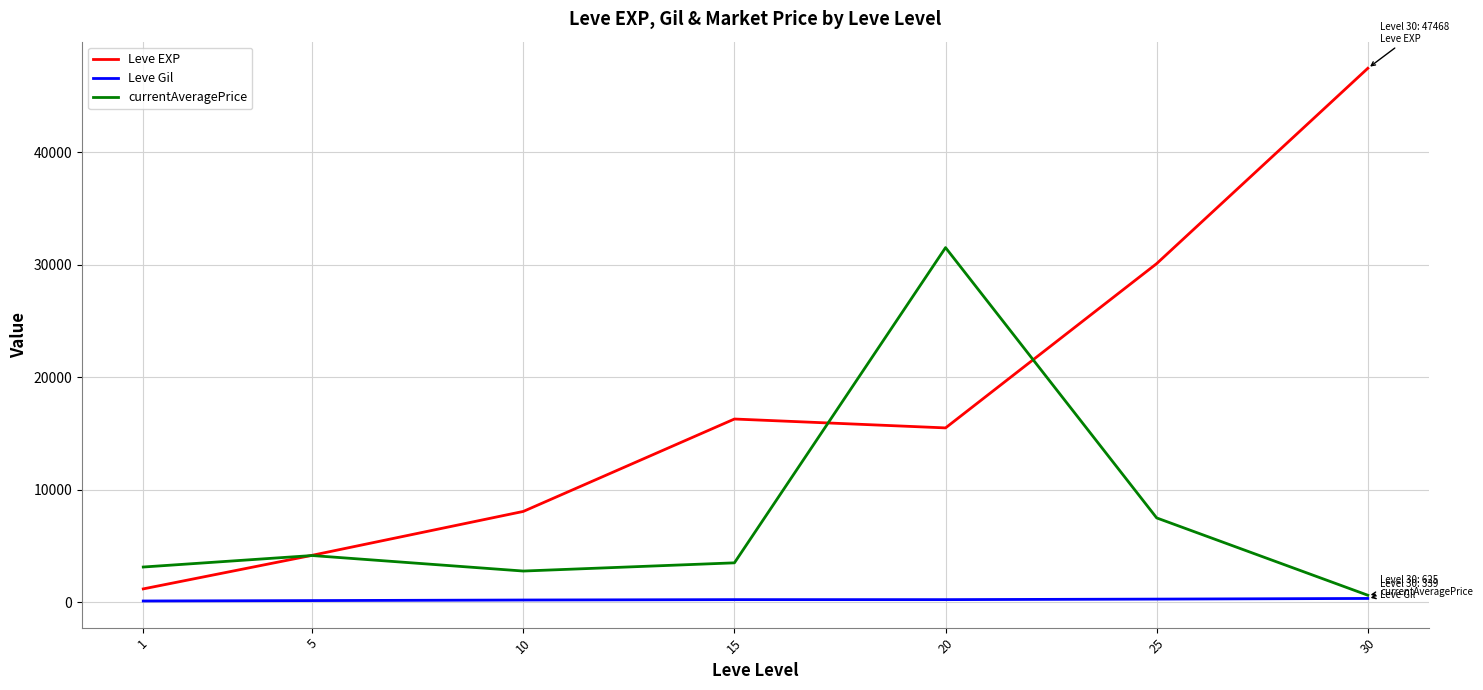

Which label corresponds to the largest value in the chart?

30